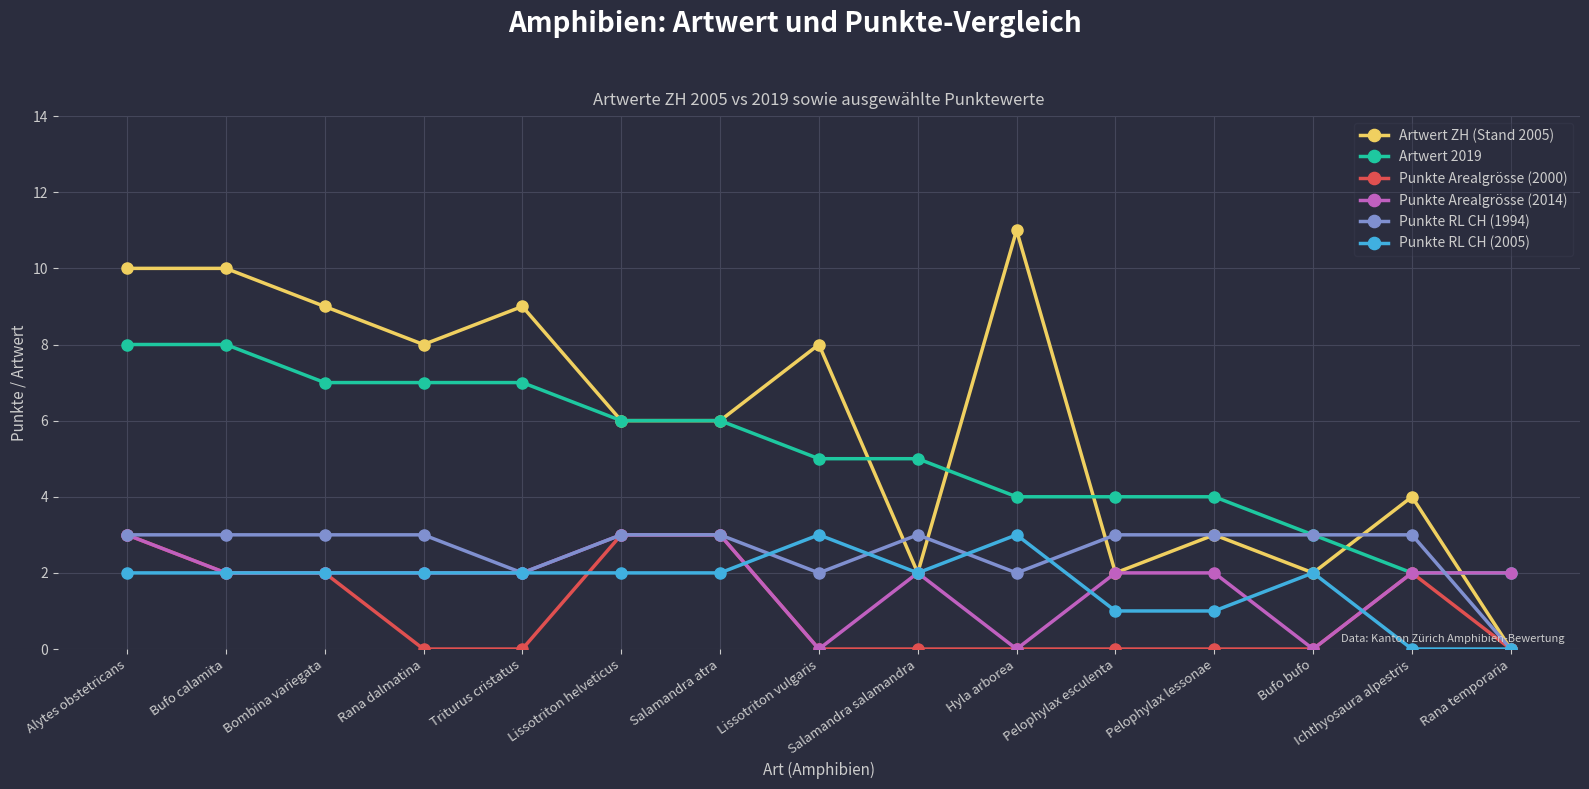

What is the label of the 5th point from the right?

Pelophylax esculenta